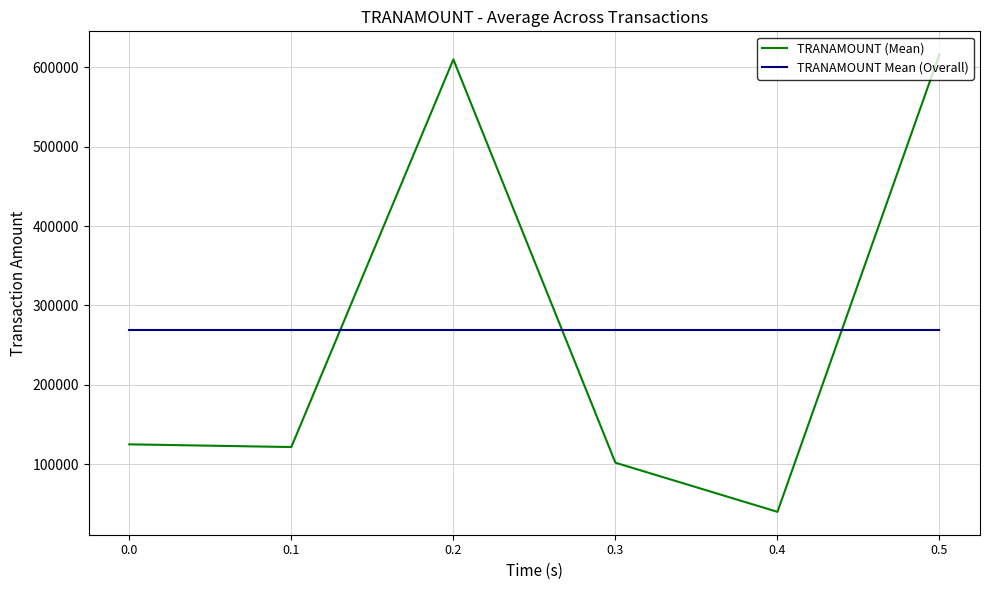

How many lines are shown in the chart?

2